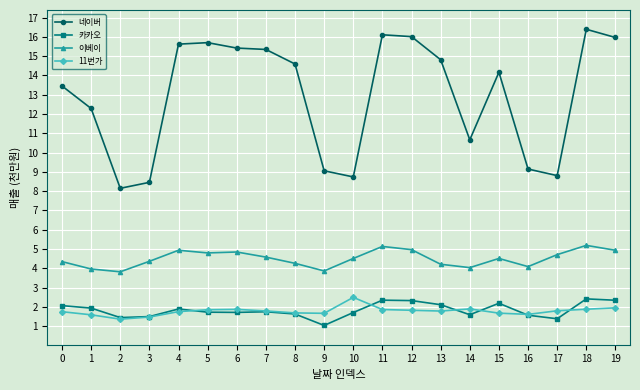

What is the total value across all series at 13?

22.9